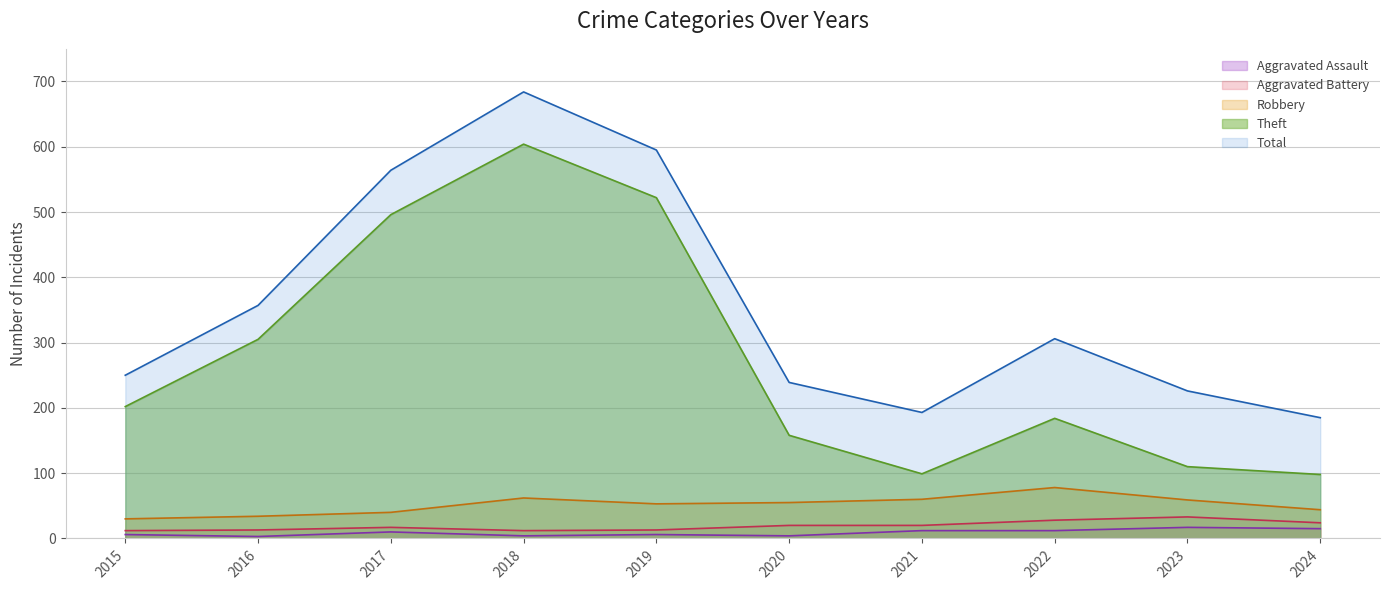

What is the sum of the Total values at 2016 and 2019?

952